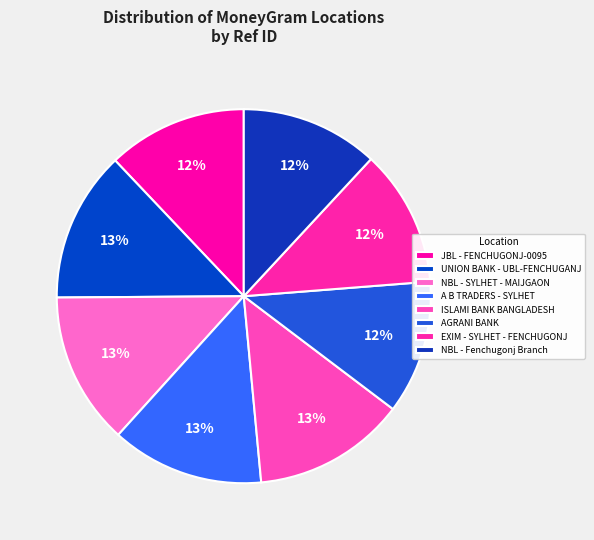

Is it true that A B TRADERS - SYLHET is 1% of the pie?

False